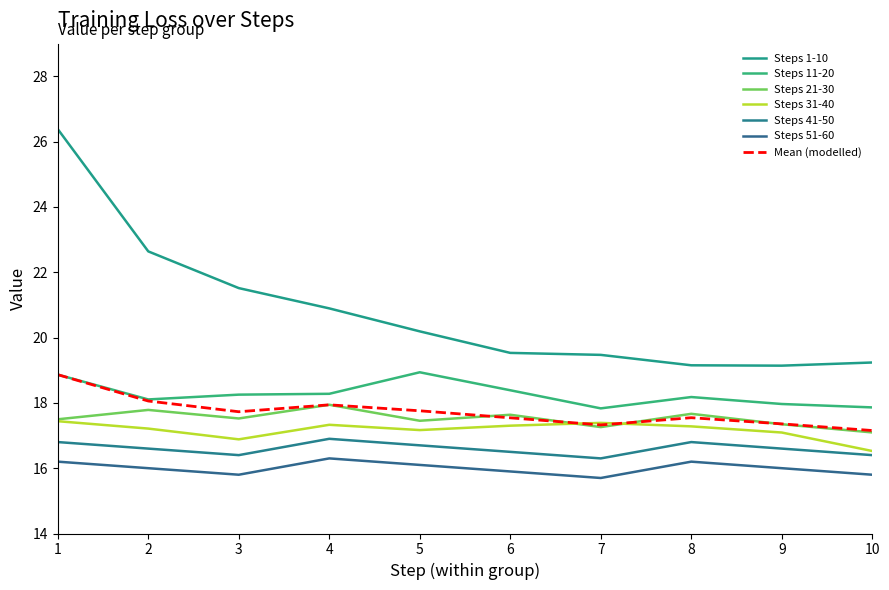

At how many categories does at least one series exceed 23?

1